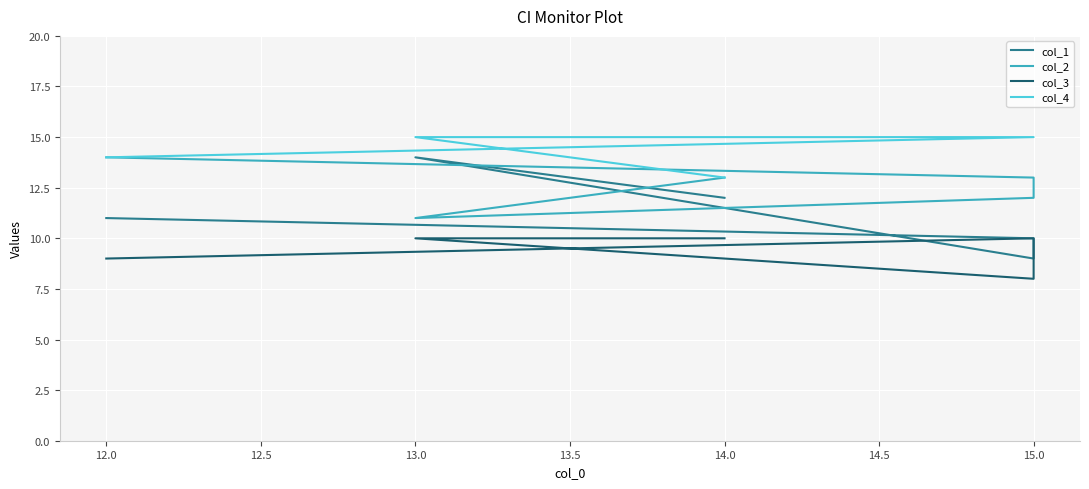

What position from the left is 13.0?

4